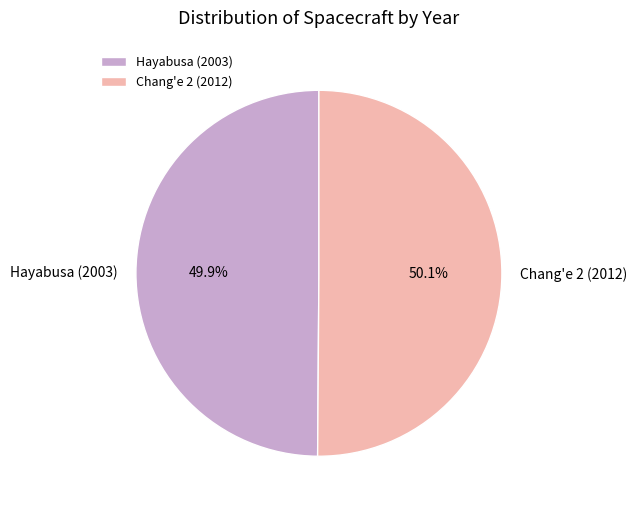

True or false: Chang'e 2 (2012) accounts for 61% of the total.

False